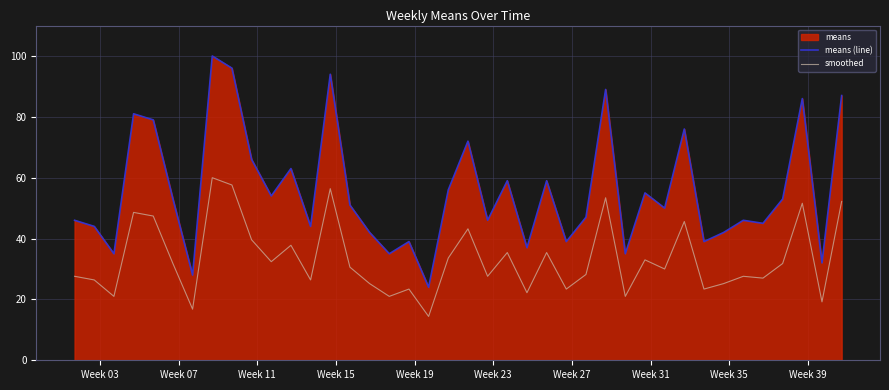

Rank the series by their maximum value, from highest to lowest.

means (line), smoothed